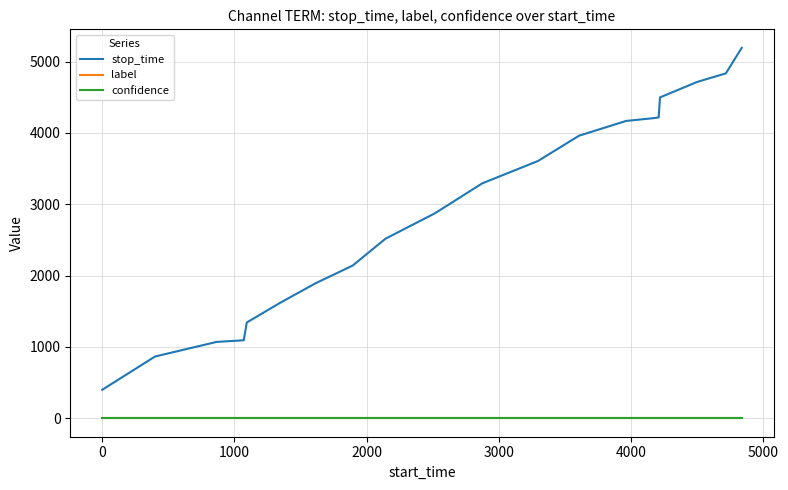

What is the average value of the confidence series?

0.7